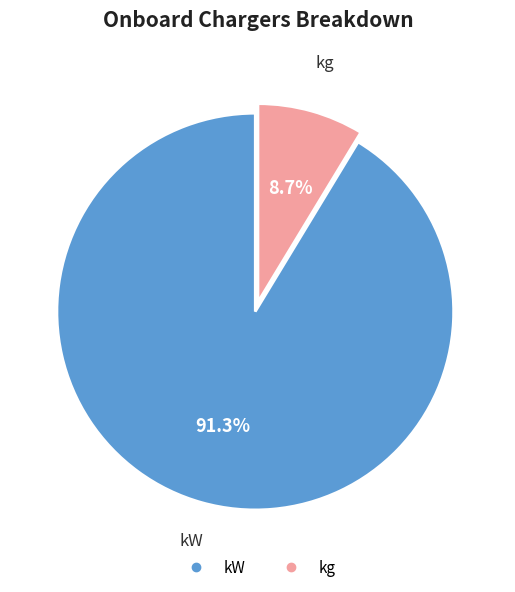

Is there a majority slice in this chart?

Yes